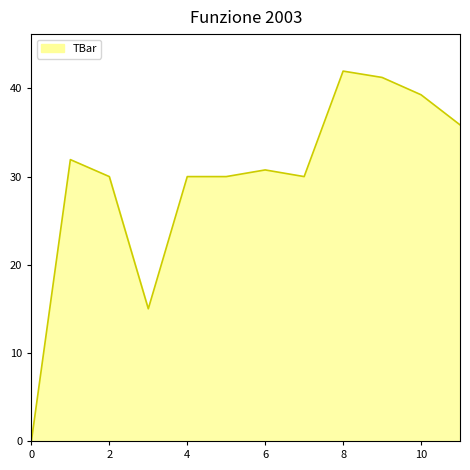

What is the greatest value displayed?

42.0